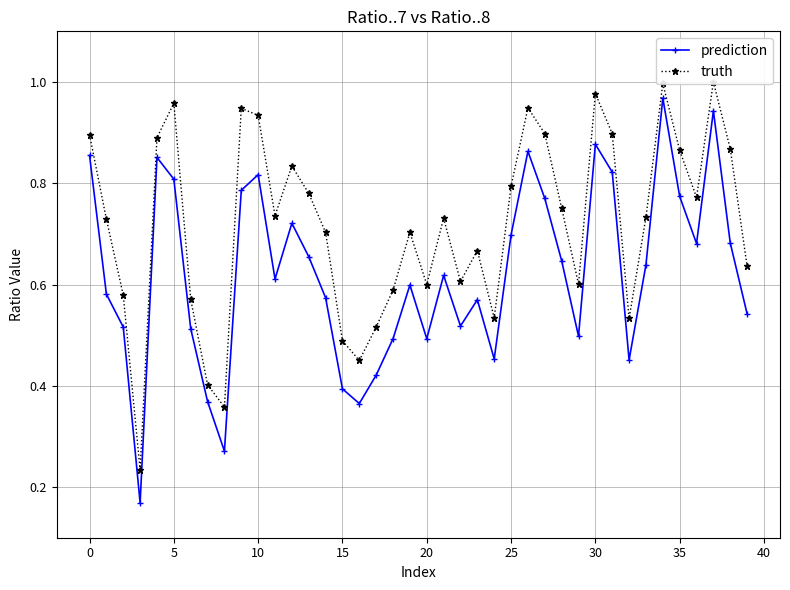

What is the difference between the second highest and minimum values in the truth series?

0.8